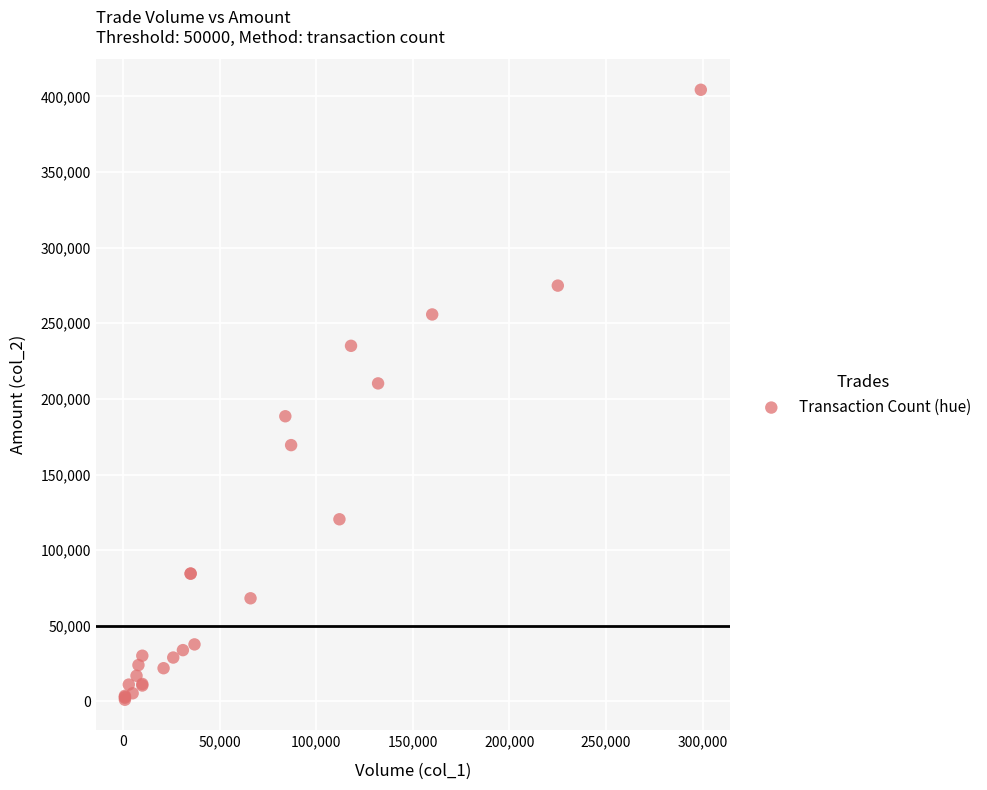

What Y value in the scatter plot is closest to 202745?

210260